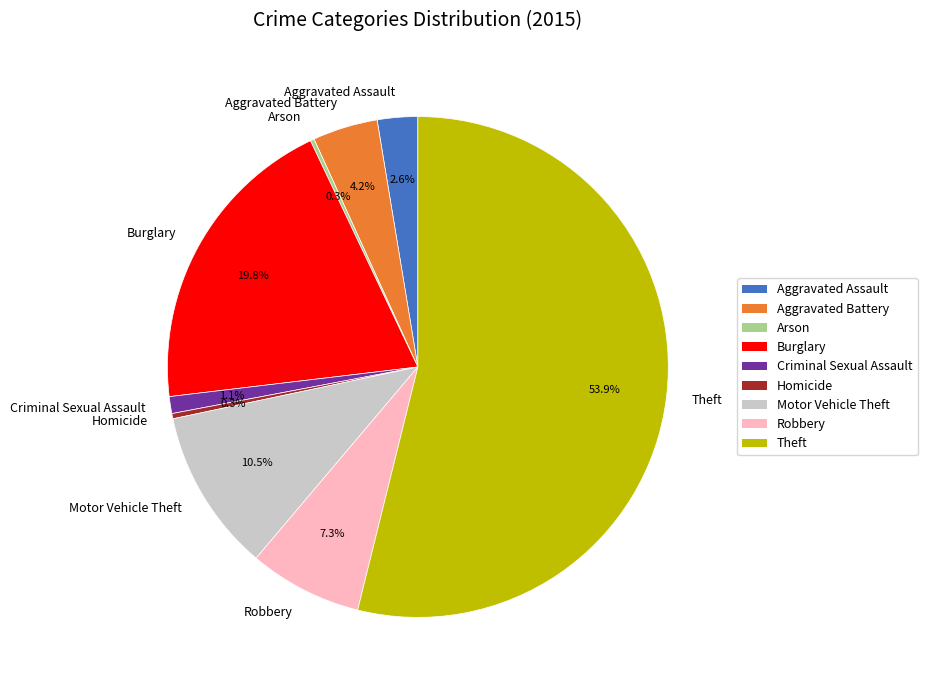

What is the total percentage of Robbery and Aggravated Battery?

11.5%